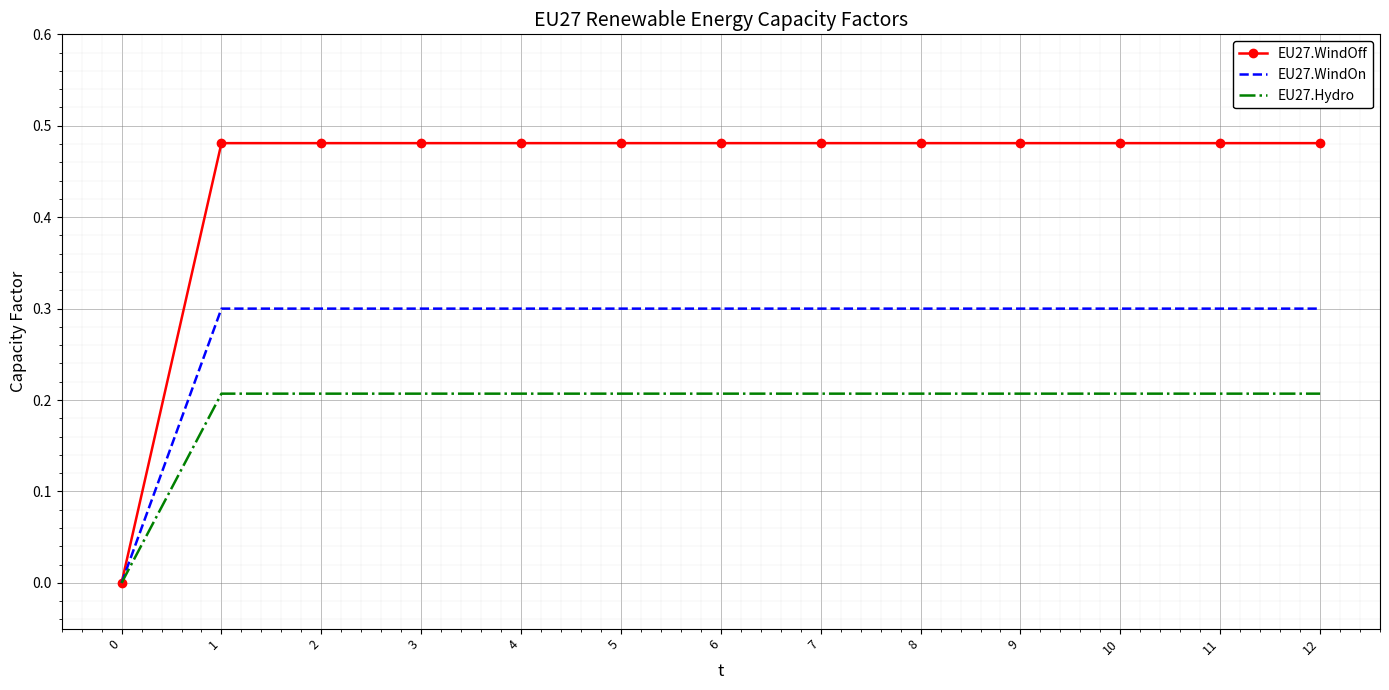

The EU27.WindOn series shows 0.4 at 7. True or false?

False